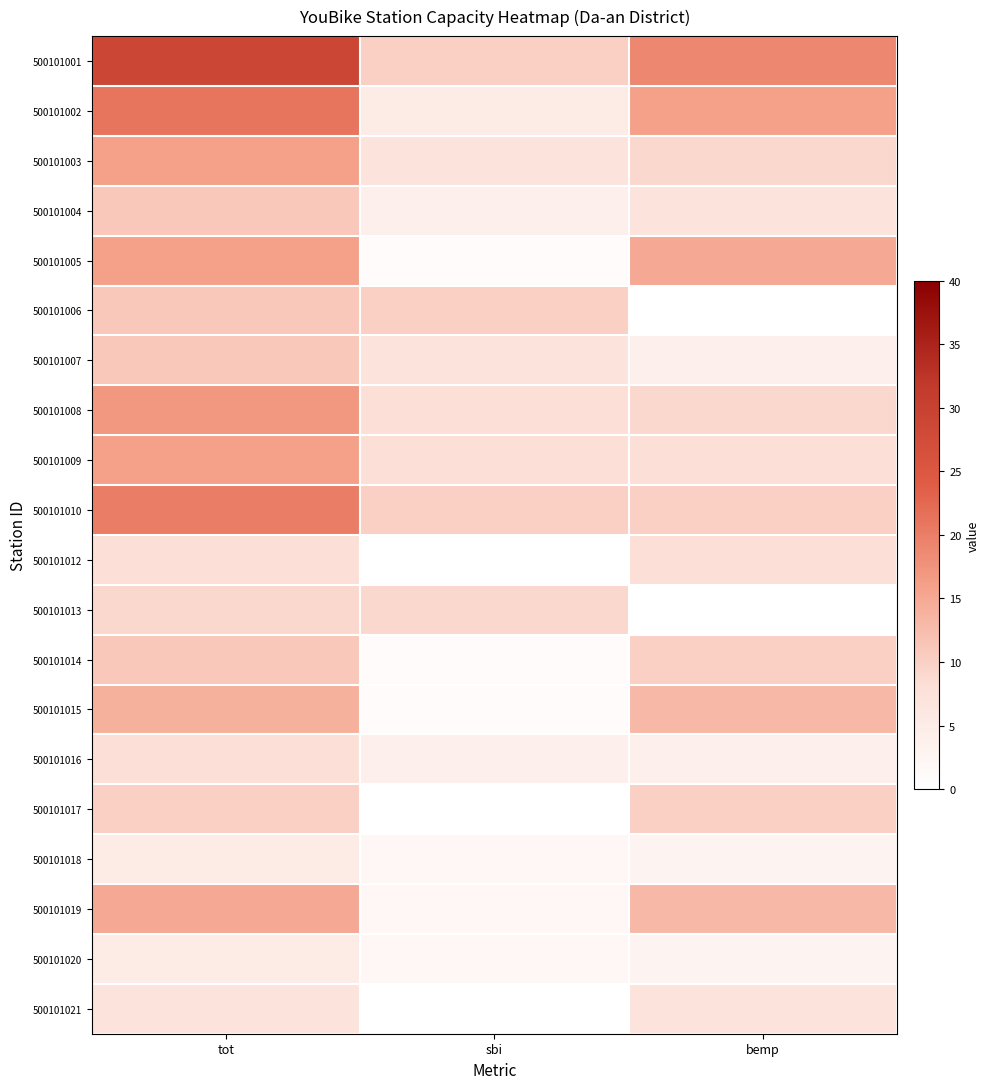

Which series has the largest range (max minus min)?

500101001